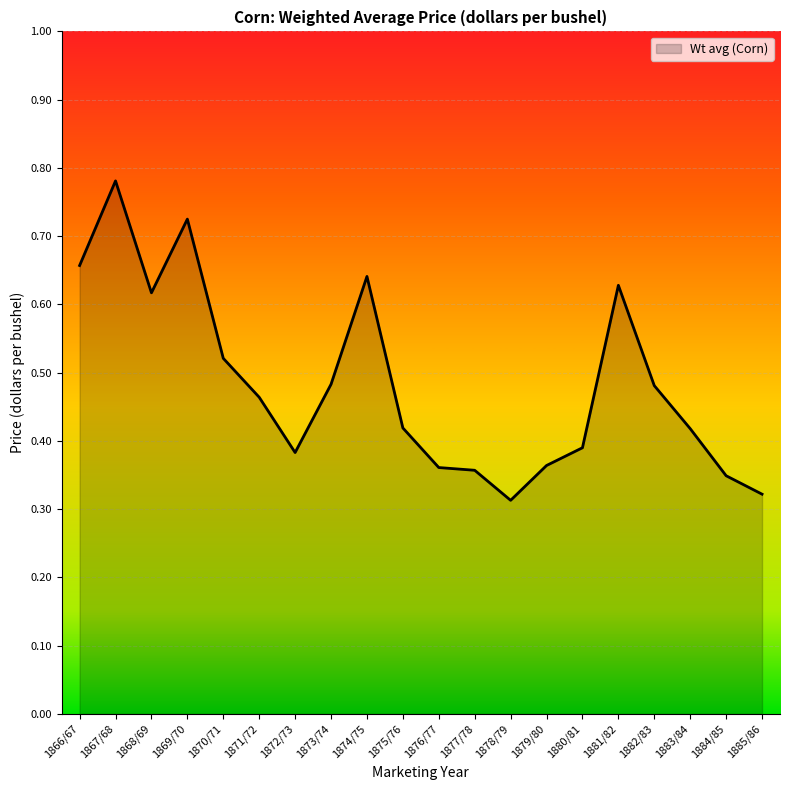

Where is the first local maximum?

1867/68